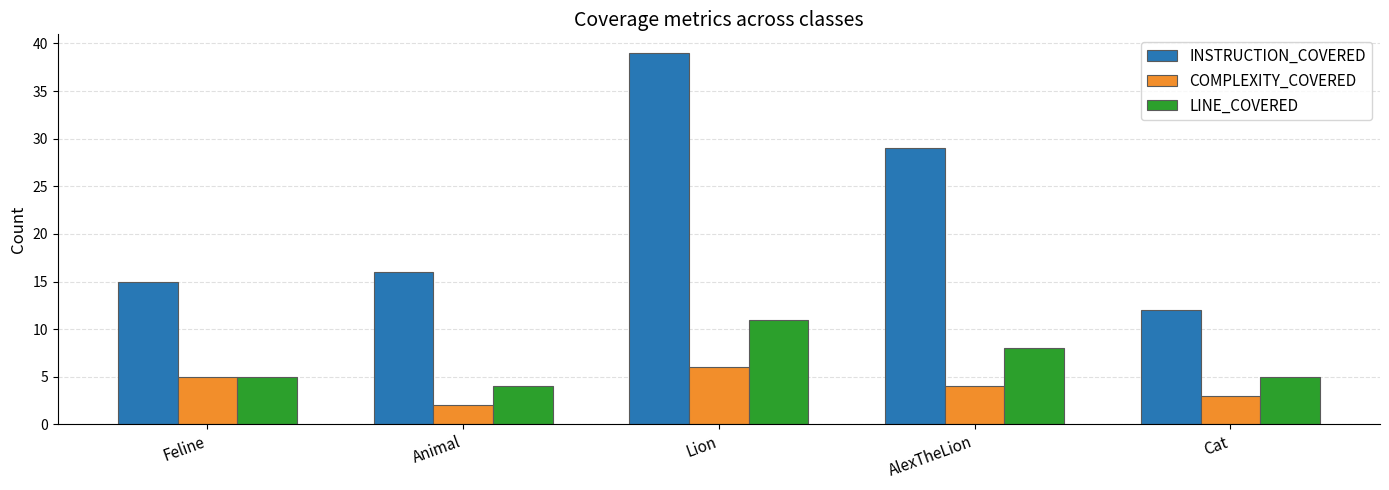

At how many categories does at least one series exceed 27?

2